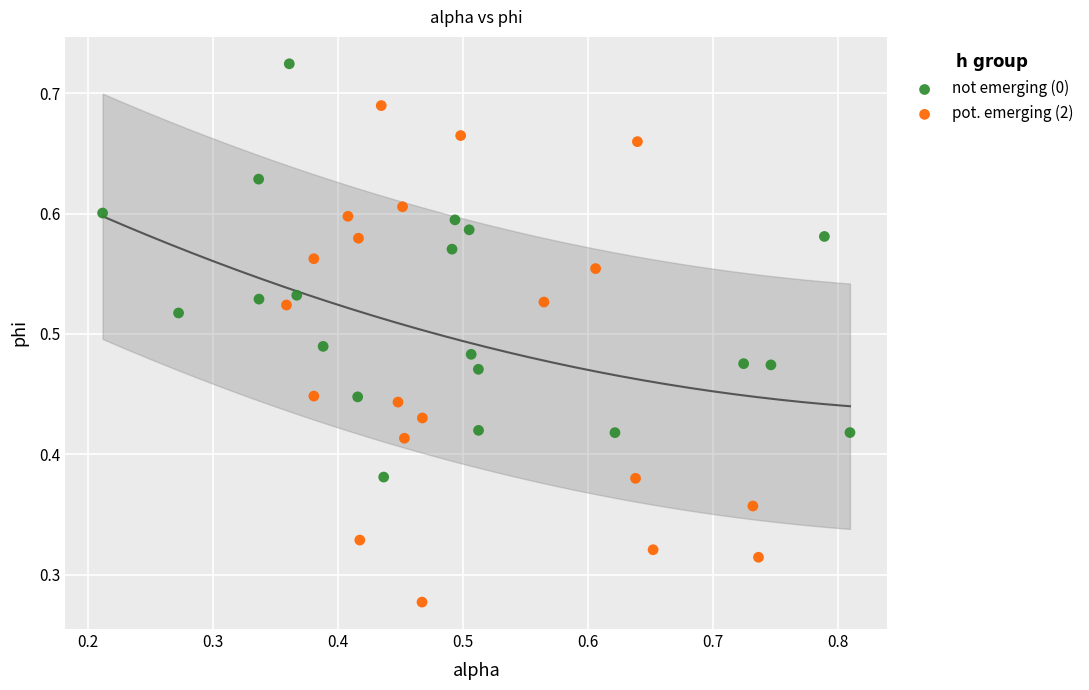

Which series reaches the maximum Y coordinate?

not emerging (0)